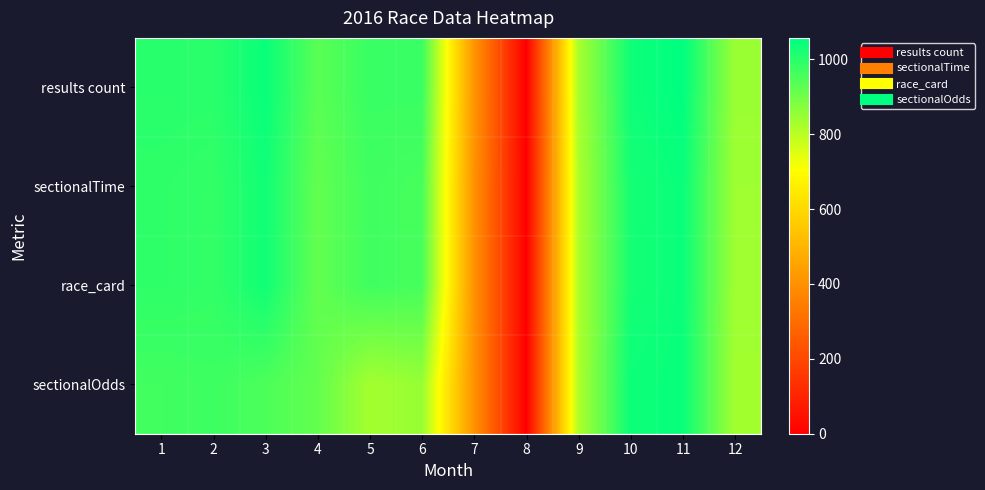

Reading left to right, list all the values displayed in this chart.

results count: 1=1000	2=998	3=1043	4=933	5=977	6=977	7=414	8=0	9=824	10=1035	11=1057	12=844
sectionalTime: 1=992	2=985	3=1032	4=920	5=968	6=958	7=407	8=0	9=815	10=1026	11=1043	12=838
race_card: 1=992	2=985	3=1032	4=920	5=968	6=958	7=407	8=0	9=815	10=1026	11=1043	12=838
sectionalOdds: 1=966	2=972	3=950	4=920	5=830	6=849	7=407	8=0	9=815	10=1038	11=1043	12=832